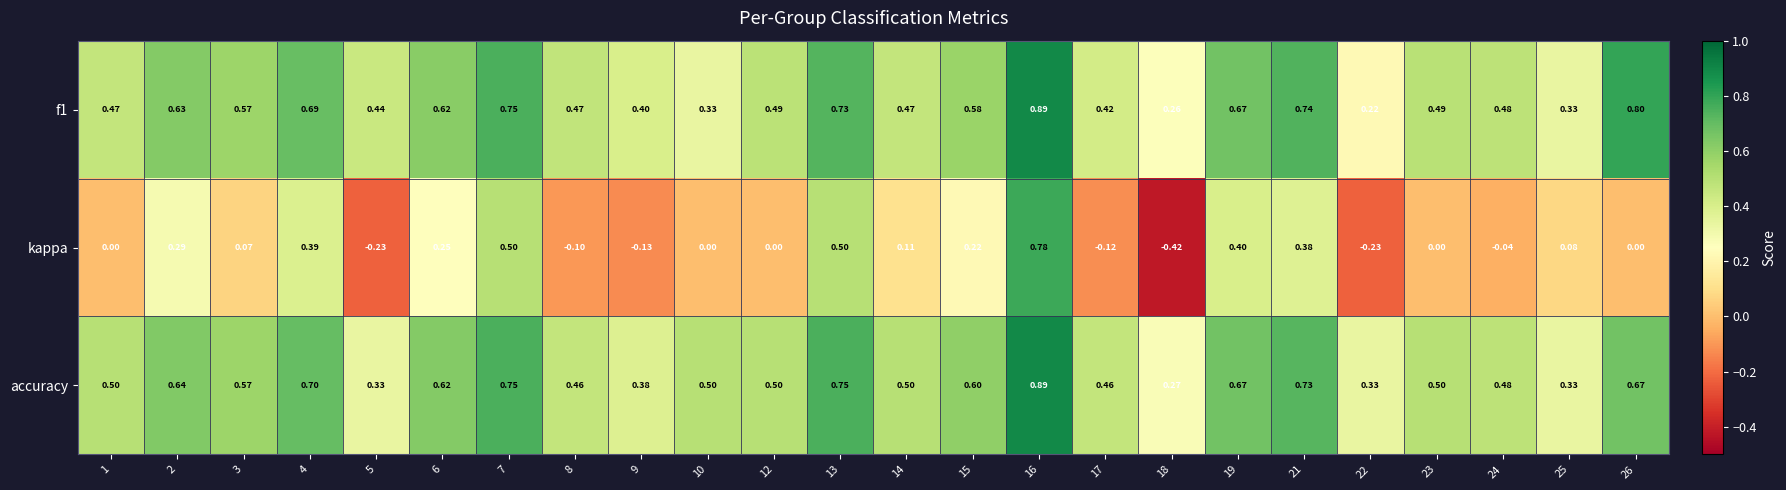

Is the value of f1 at 23 greater than the value of kappa at 14?

Yes